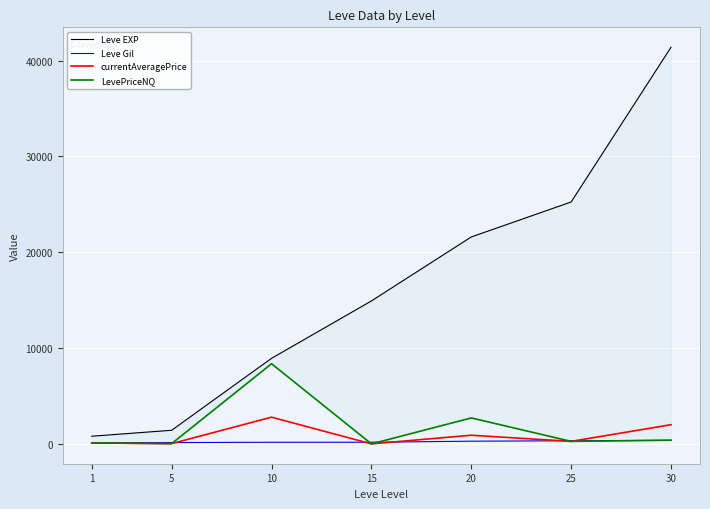

What is the value of the Leve EXP point at the 7th from the left?

41410.0